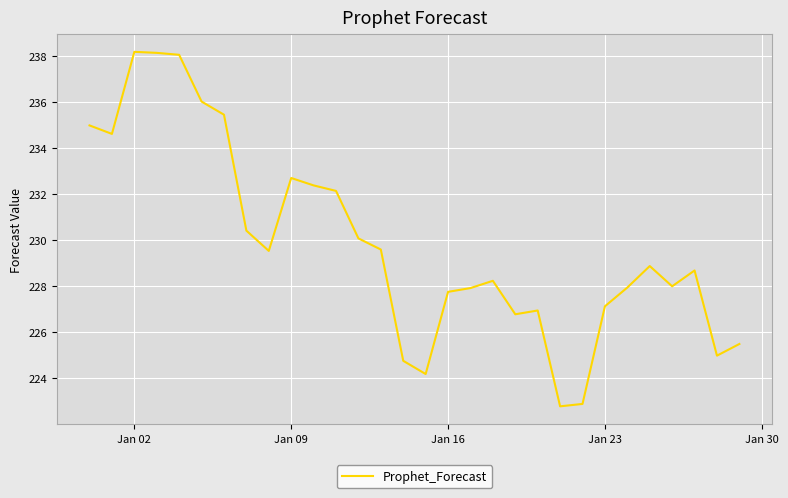

What is the smallest value displayed?

222.8